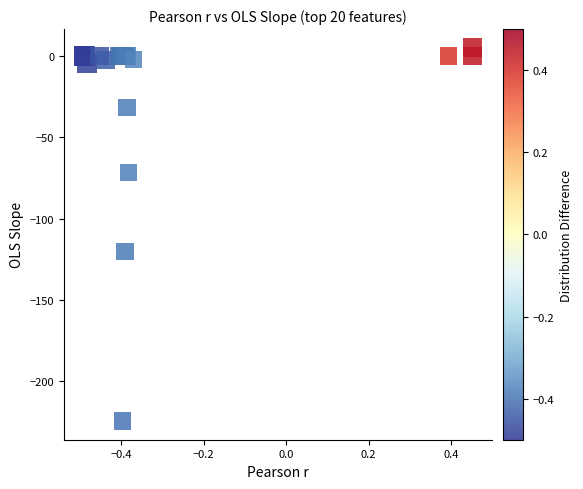

What Y value in the scatter plot is closest to -109?

-120.1